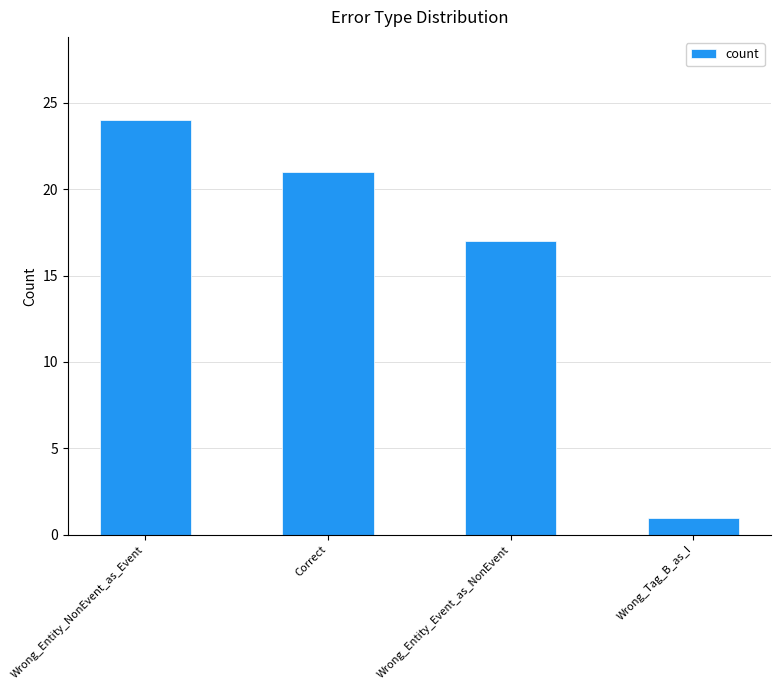

Where is the data nearest to the value 12?

Wrong_Entity_Event_as_NonEvent